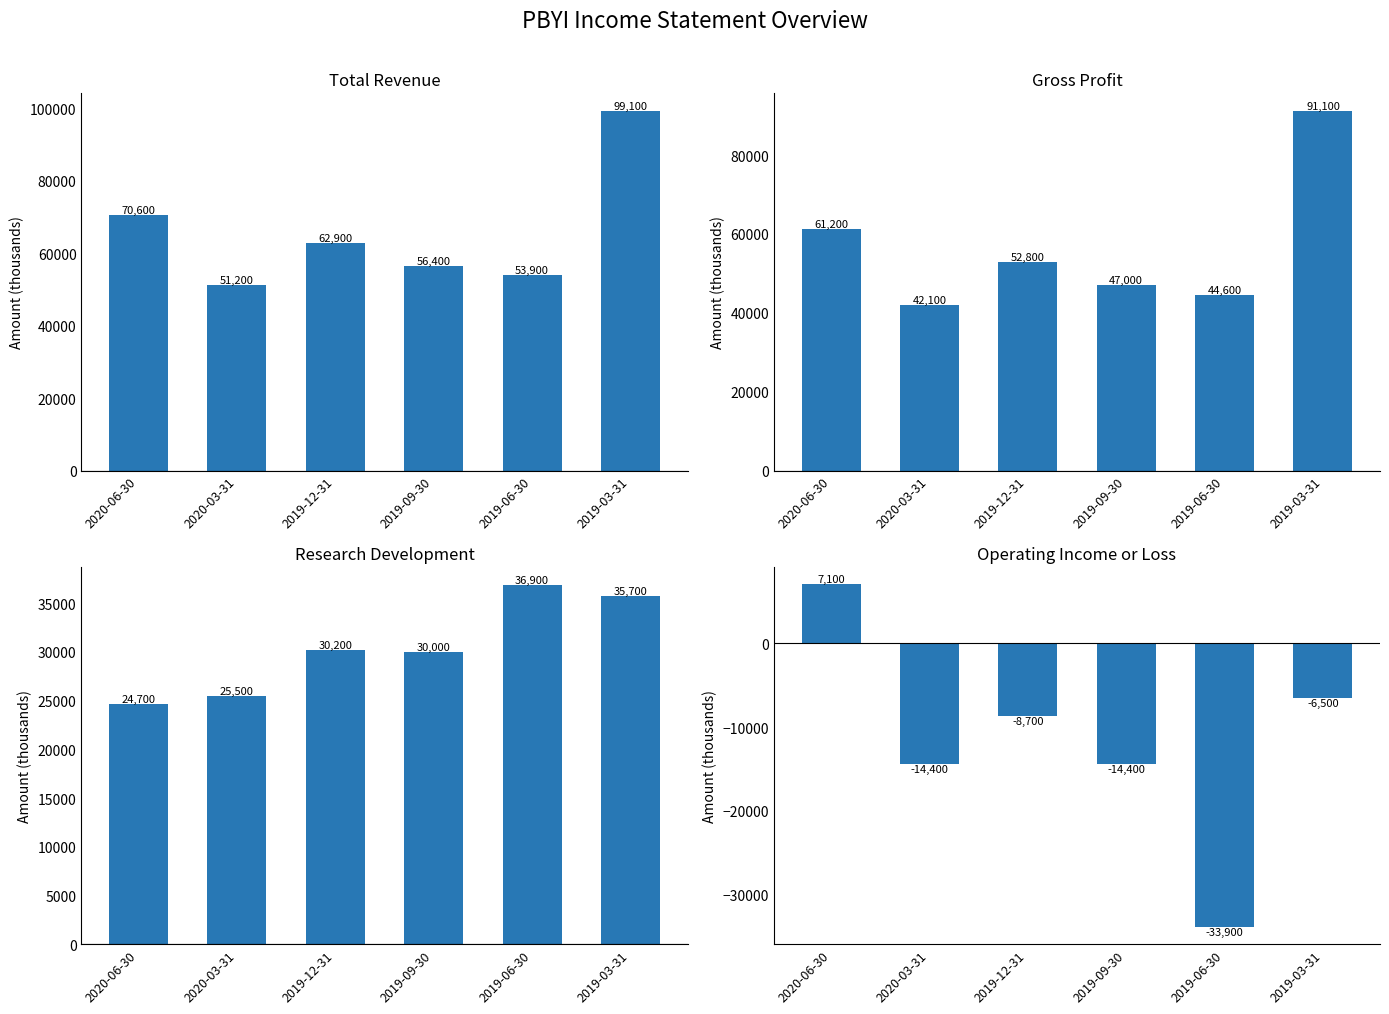

List the series in order of their peak value, highest first.

Total Revenue, Gross Profit, Research Development, Operating Income or Loss